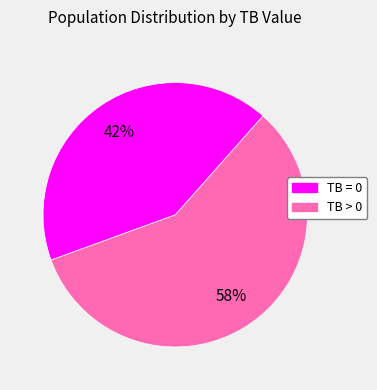

Approximately how many times larger is the value at TB = 0 compared to TB > 0?

1.4